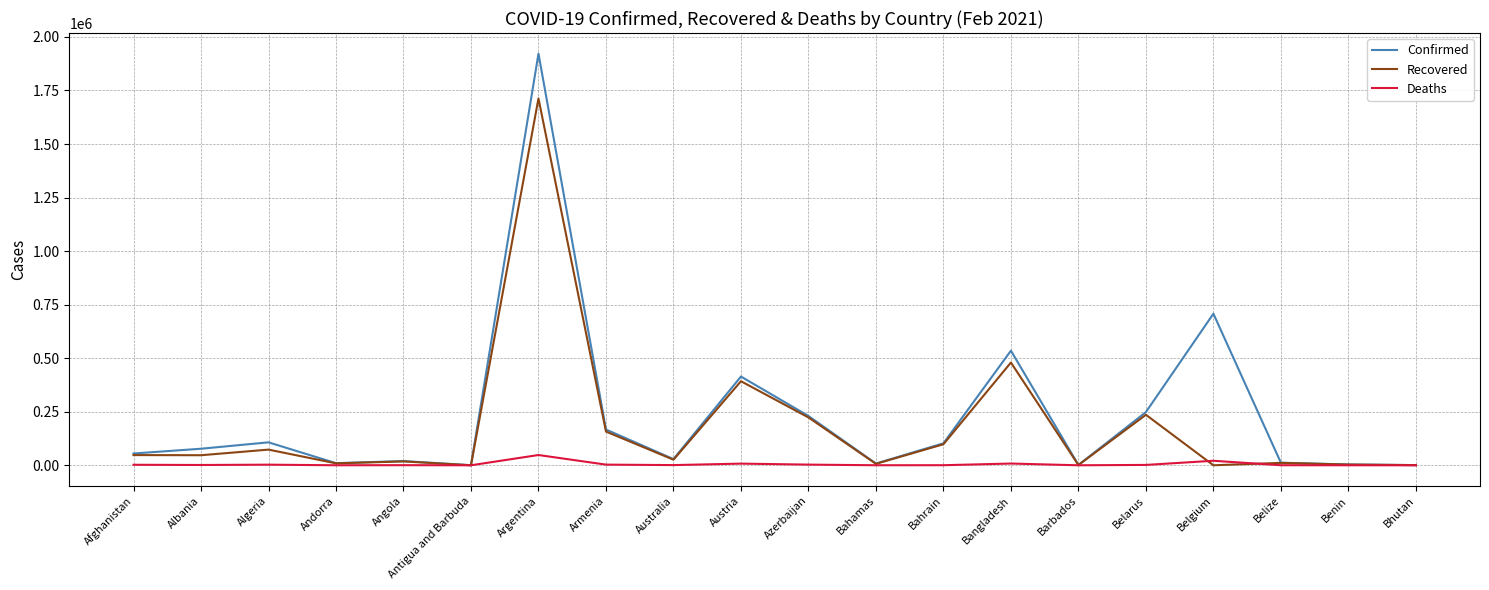

Is it true that Confirmed equals 69465 at Azerbaijan?

False